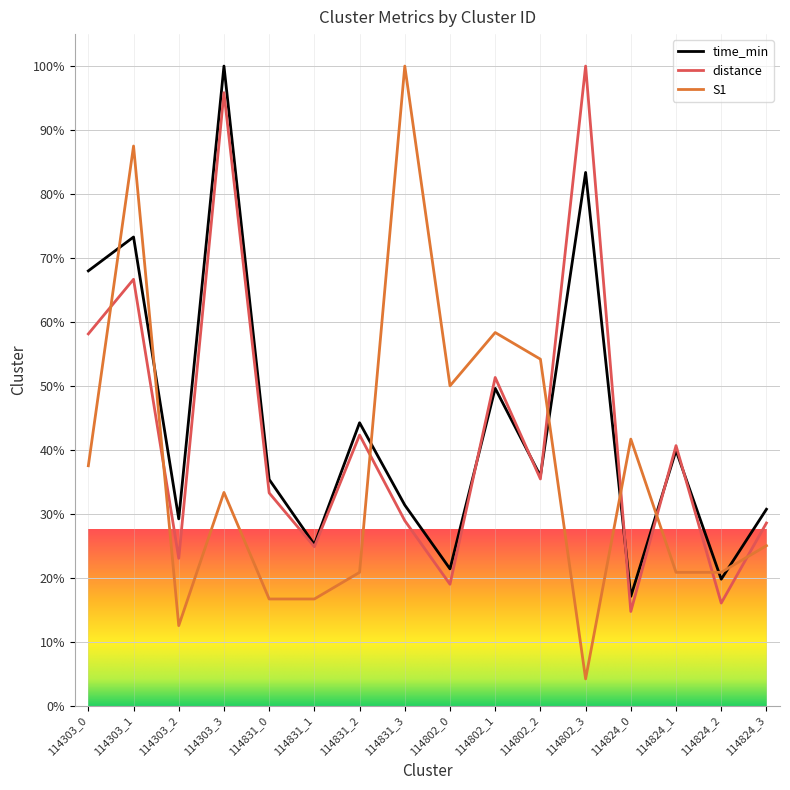

What is the sum of all distance values?

678.6